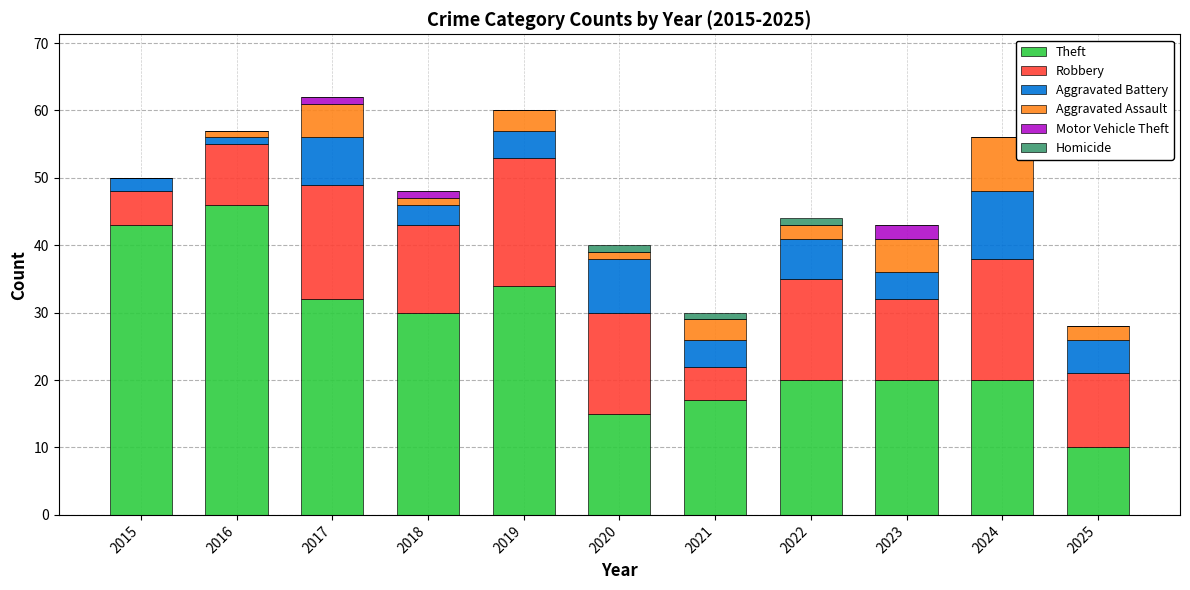

What is the total value across all series at 2024?

56